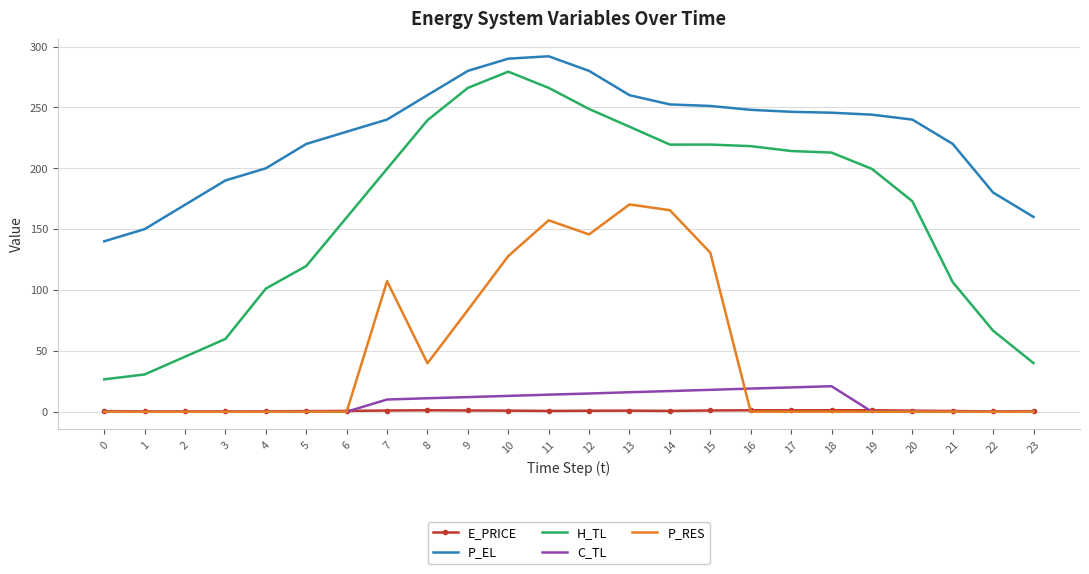

What is the greatest value displayed?

292.0